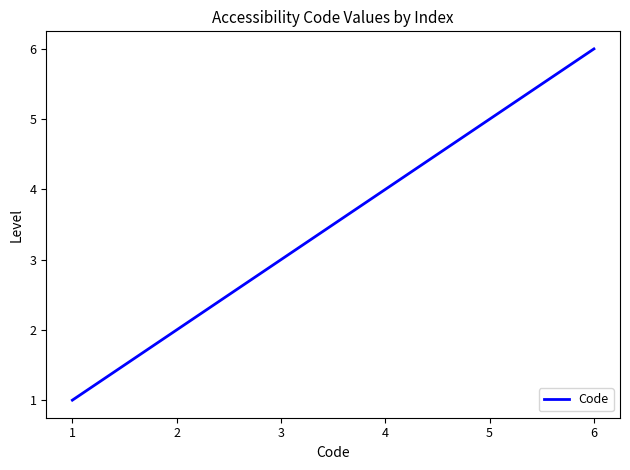

Which has a higher value, 1 or 2?

2